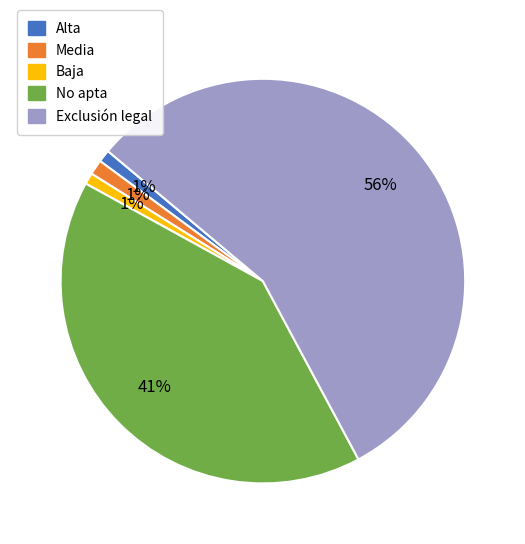

What is the majority slice?

Exclusión legal